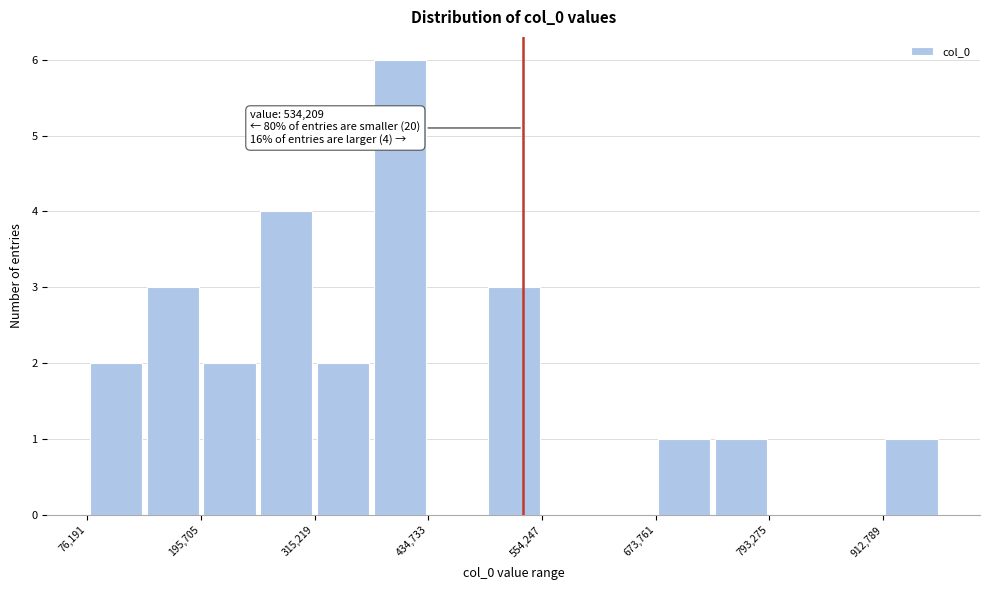

Around what value on the x-axis is the tallest bar? Give the approximate position of its centre, as read against the axis.

400000